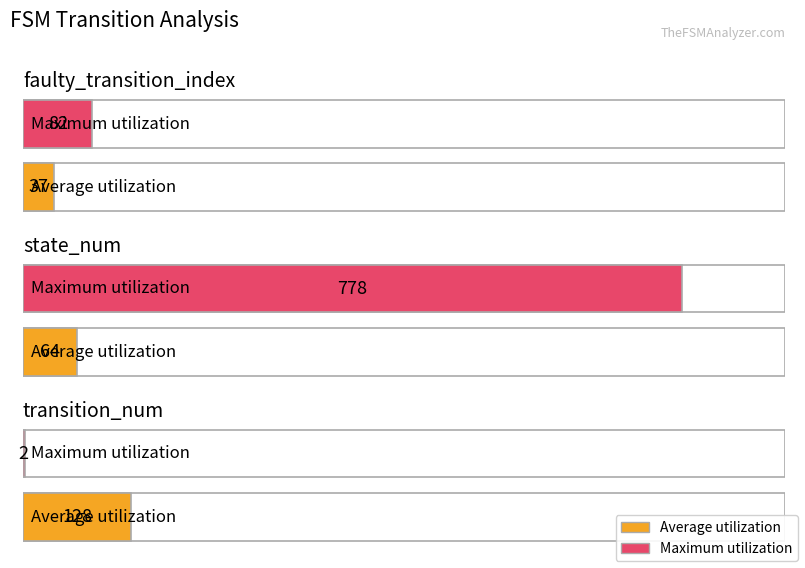

Between faulty_transition_index and transition_num, which series saw the biggest shift?

Average utilization